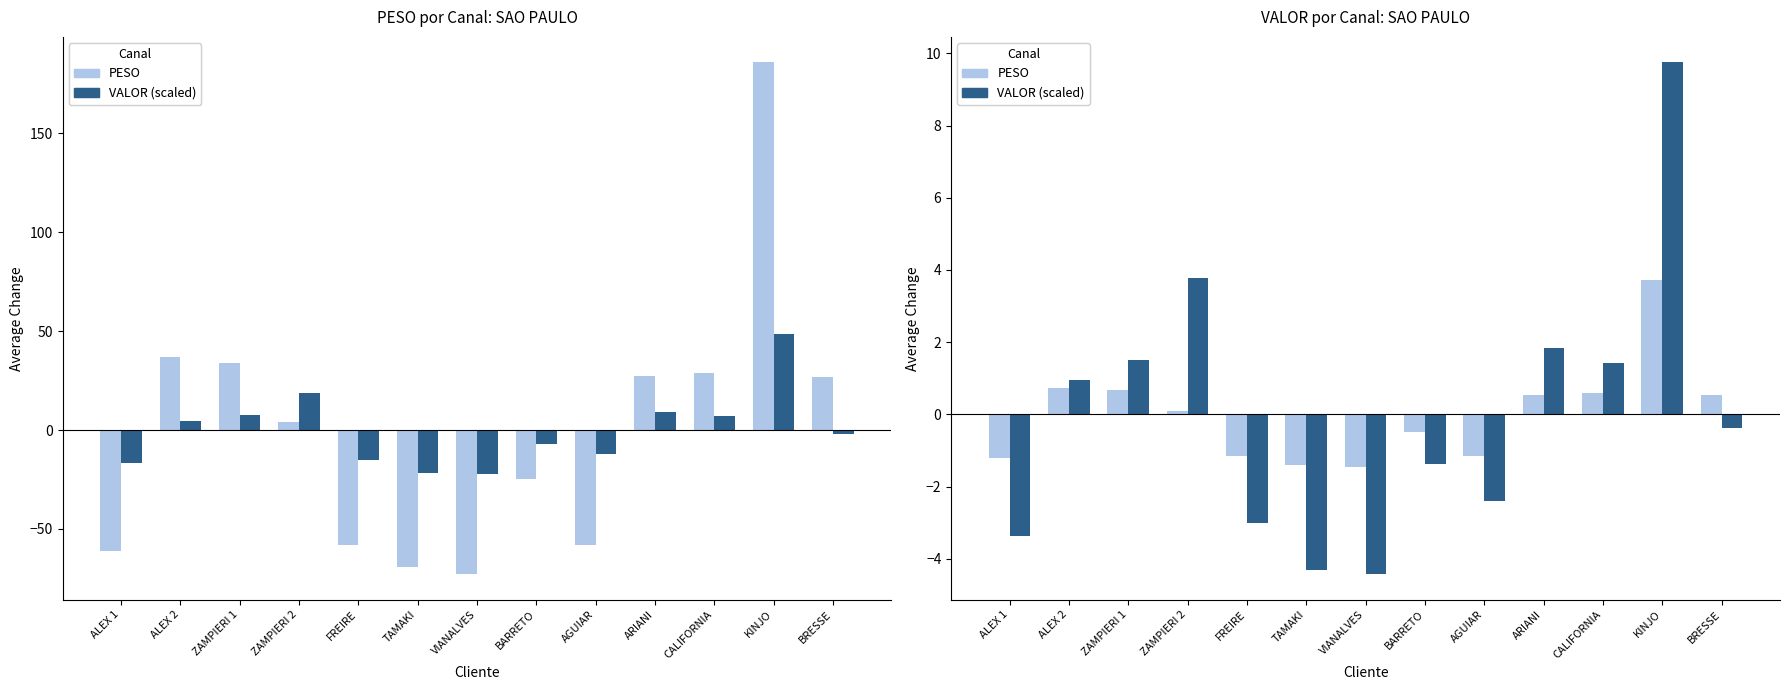

What is the difference between the VALOR (scaled) values at TAMAKI and AGUIAR?

1.9